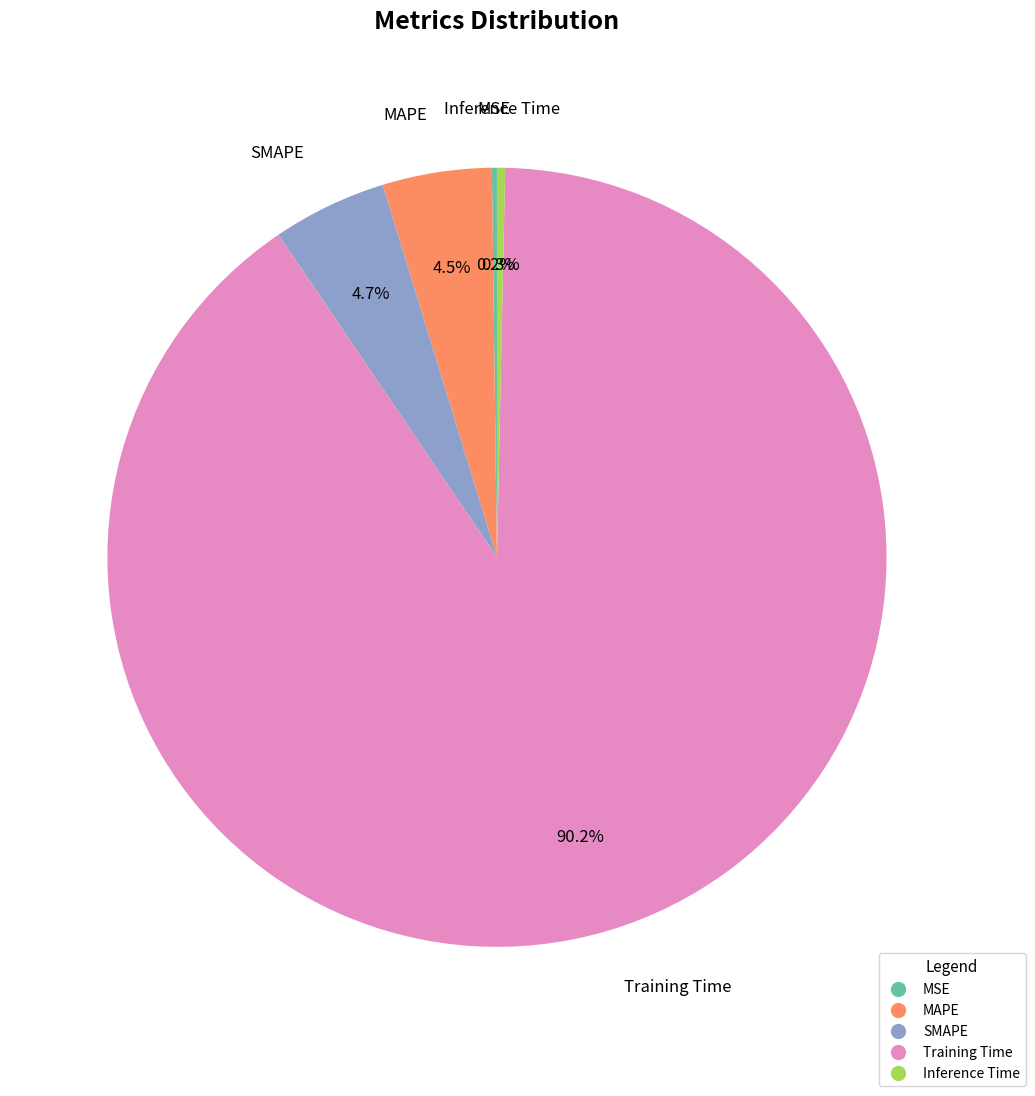

Which category has the biggest portion of the pie?

Training Time